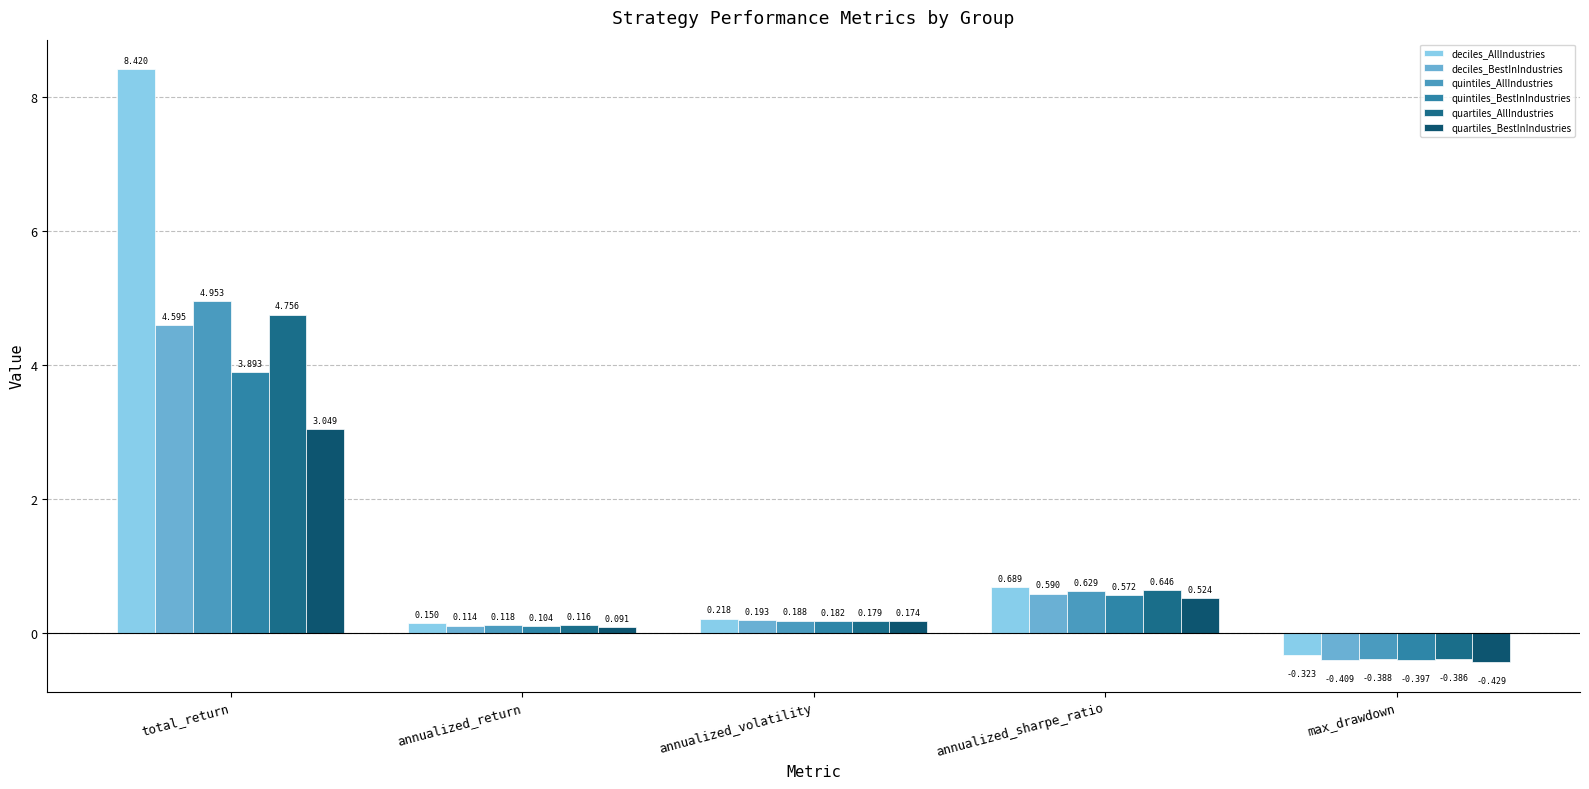

Reading left to right, transcribe all the data shown in this chart.

deciles_AllIndustries: 8.4	0.2	0.2	0.7	-0.3
deciles_BestInIndustries: 4.6	0.1	0.2	0.6	-0.4
quintiles_AllIndustries: 5.0	0.1	0.2	0.6	-0.4
quintiles_BestInIndustries: 3.9	0.1	0.2	0.6	-0.4
quartiles_AllIndustries: 4.8	0.1	0.2	0.6	-0.4
quartiles_BestInIndustries: 3.0	0.1	0.2	0.5	-0.4